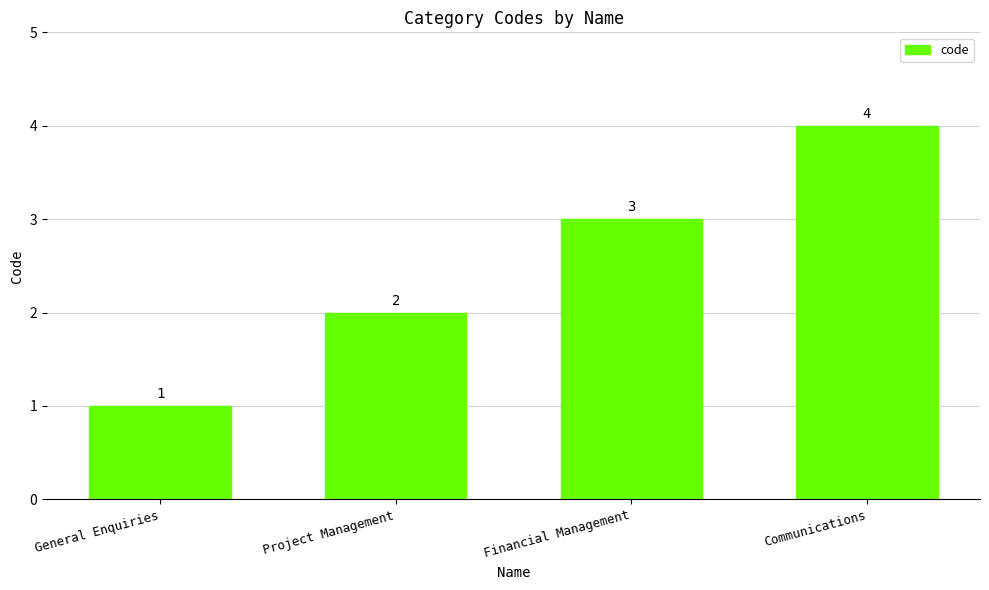

Rank the categories by value from lowest to highest.

General Enquiries, Project Management, Financial Management, Communications